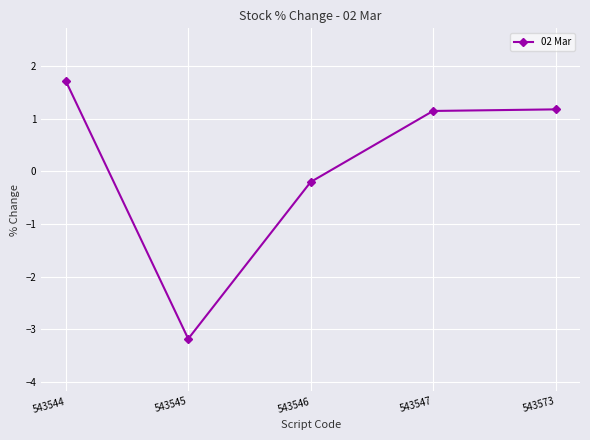

At which category does the data reach its first local valley?

543545